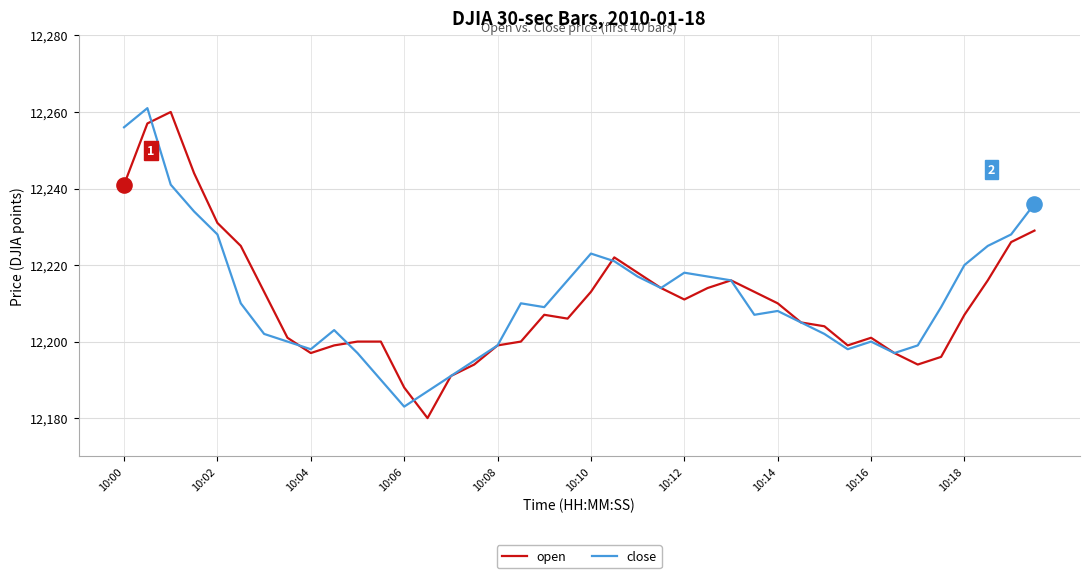

What is the maximum value shown in the chart?

12261